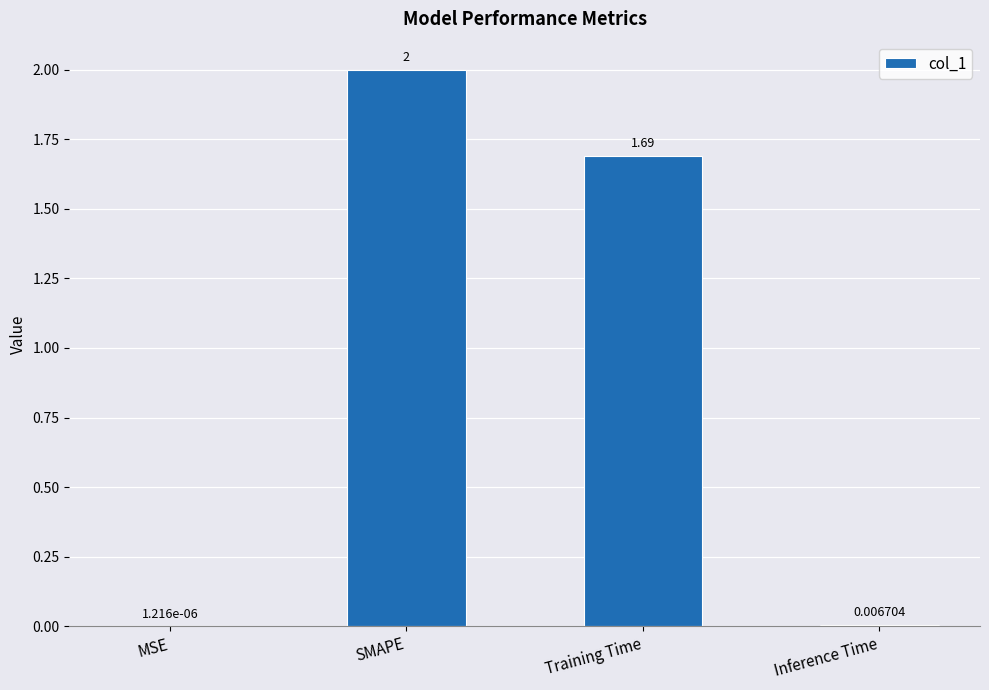

Between Inference Time and Training Time, which is larger?

Training Time